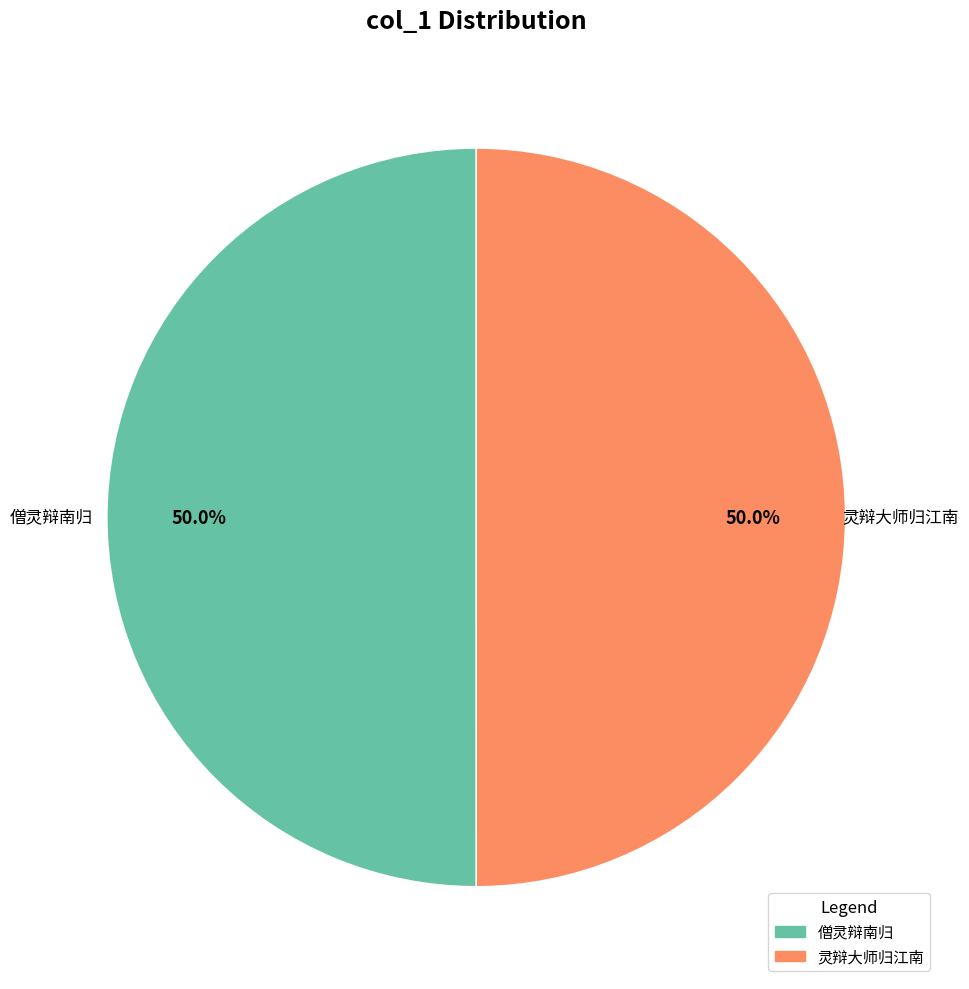

To the nearest percent, what portion does 僧灵辩南归 represent?

50%